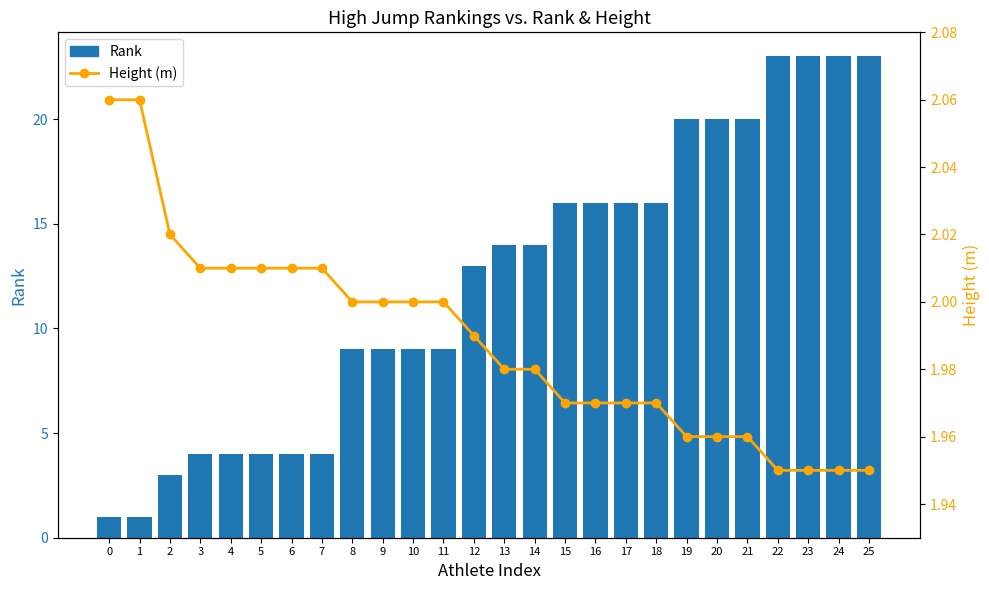

Which series has the largest total across all categories?

Rank